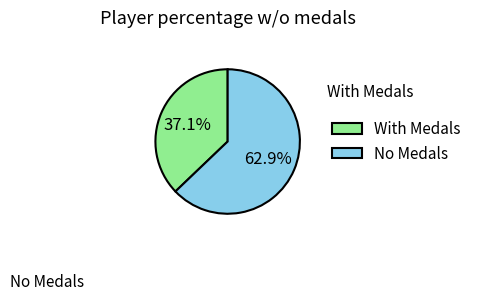

Between No Medals and With Medals, which is larger?

No Medals